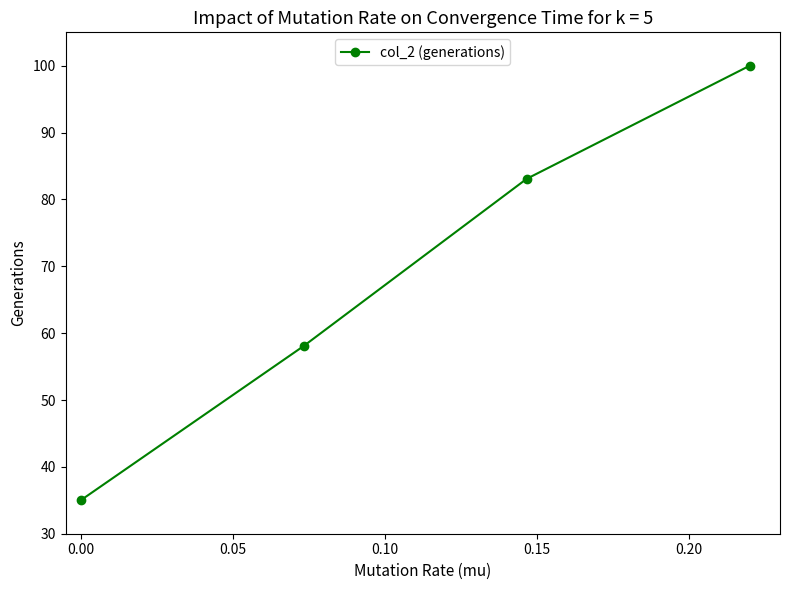

Count the number of data series in this chart.

1